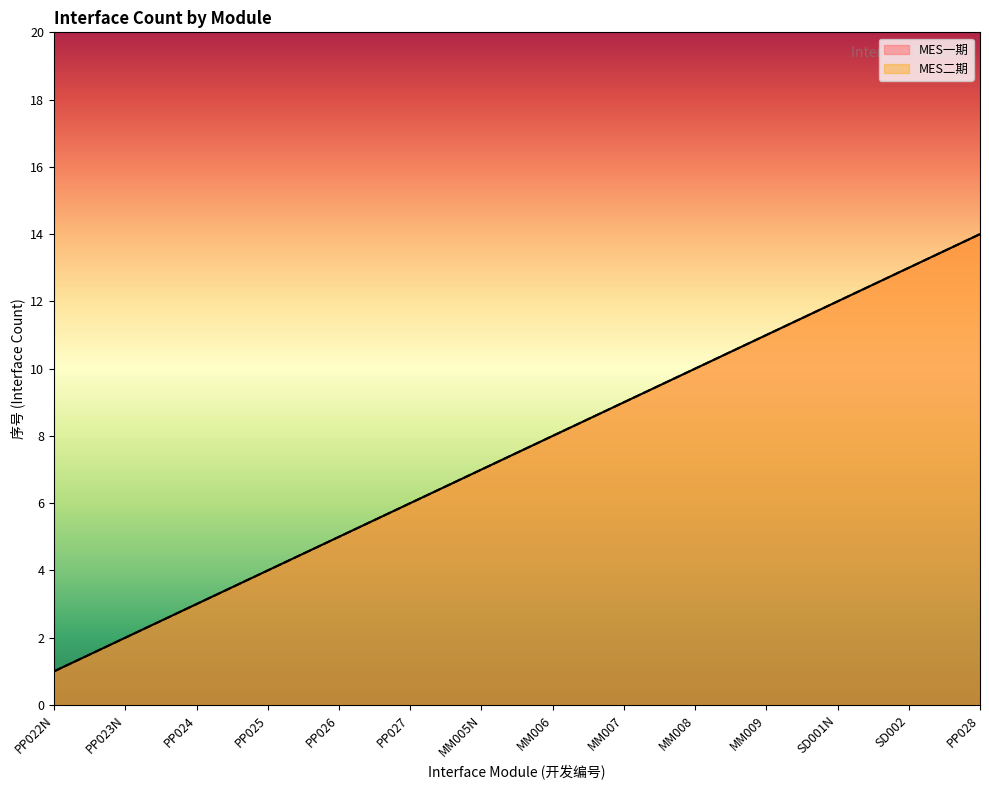

True or false: MES二期 and MES一期 intersect in this chart.

False